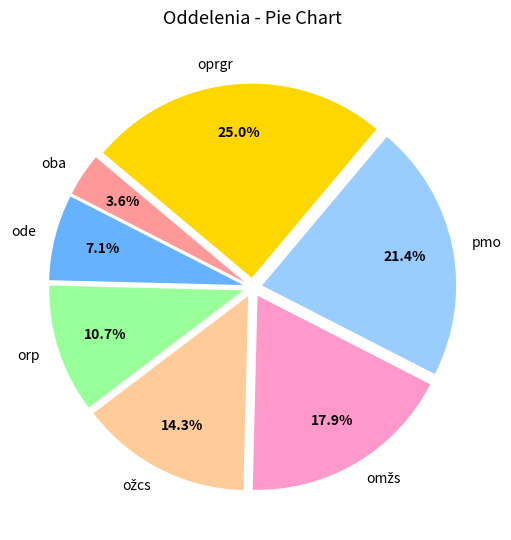

Is the sum of orp and pmo greater than half?

No